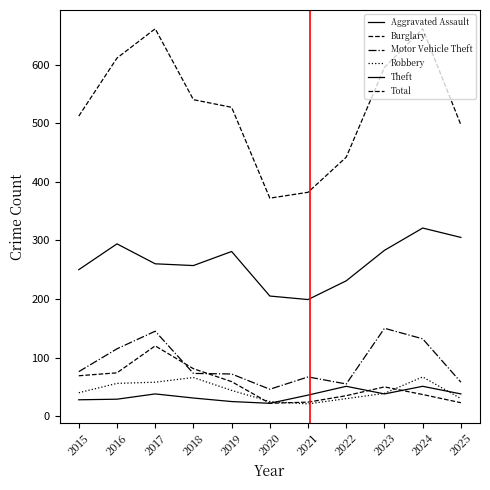

Count the number of data series in this chart.

6